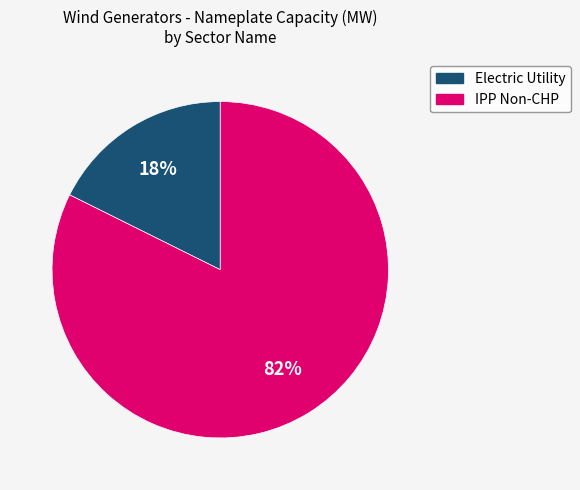

Which slice is the largest?

IPP Non-CHP